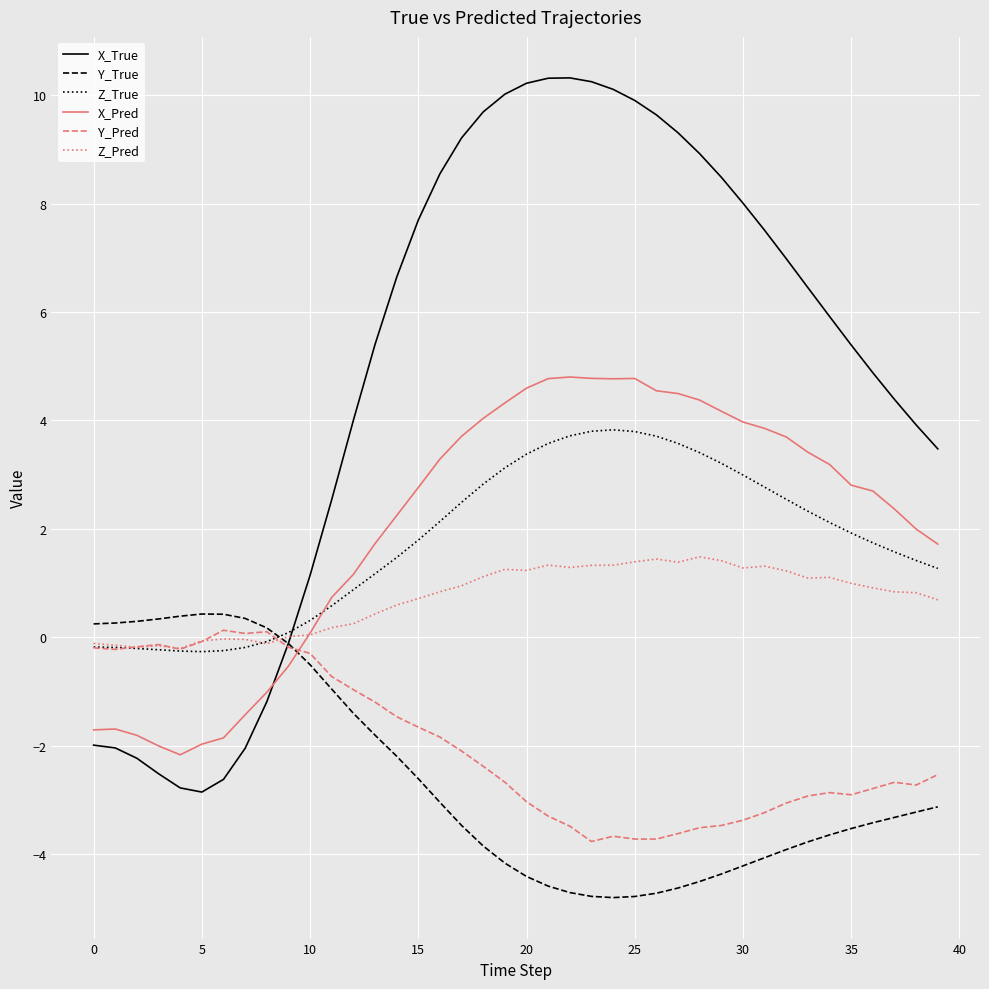

Which series has the largest range (max minus min)?

X_True